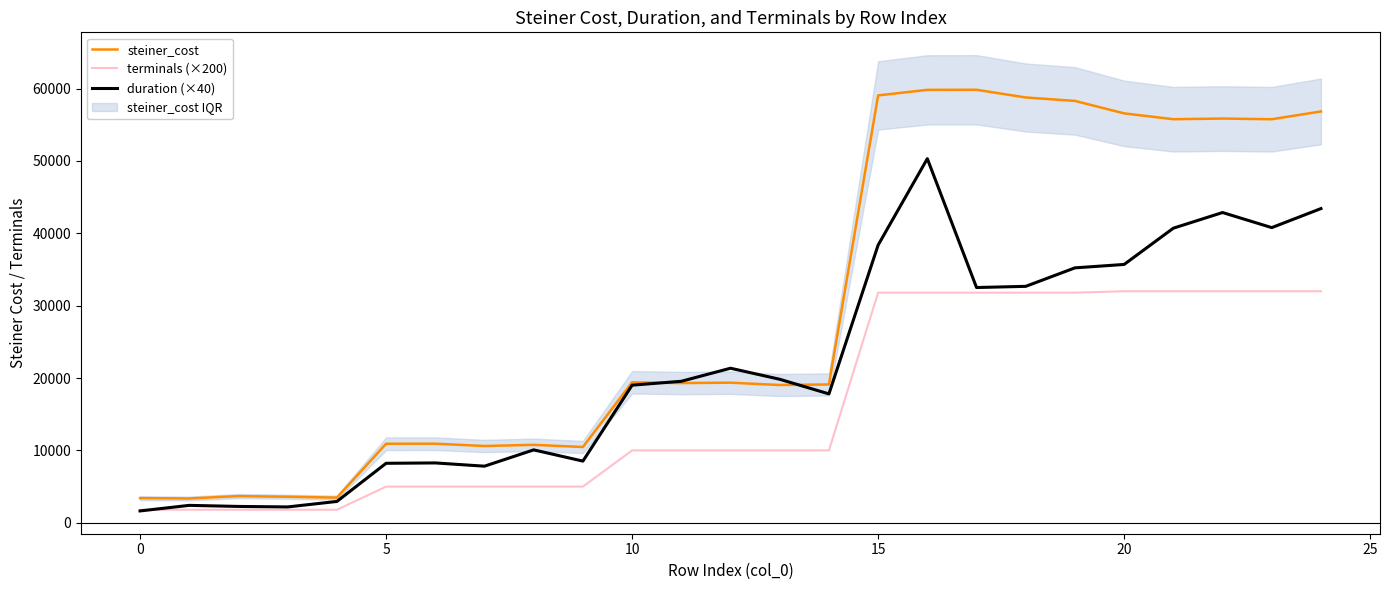

Reading right to left, what are all the values shown in this chart?

steiner_cost: 56848.0	55769.0	55865.0	55773.0	56580.0	58303.0	58778.0	59844.0	59829.0	59062.0	19116.0	19040.0	19361.0	19310.0	19413.0	10471.0	10770.0	10611.0	10928.0	10922.0	3476.0	3595.0	3687.0	3359.0	3405.0
terminals (×200): 32000.0	32000.0	32000.0	32000.0	32000.0	31800.0	31800.0	31800.0	31800.0	31800.0	10000.0	10000.0	10000.0	10000.0	10000.0	5000.0	5000.0	5000.0	5000.0	5000.0	1800.0	1800.0	1800.0	1800.0	1800.0
duration (×40): 43422.8	40792.8	42877.2	40713.6	35701.2	35230.0	32676.0	32512.0	50320.8	38378.4	17810.0	19833.2	21359.2	19554.8	19018.0	8522.4	10074.4	7821.6	8270.4	8220.0	2947.2	2188.8	2257.6	2406.0	1636.4